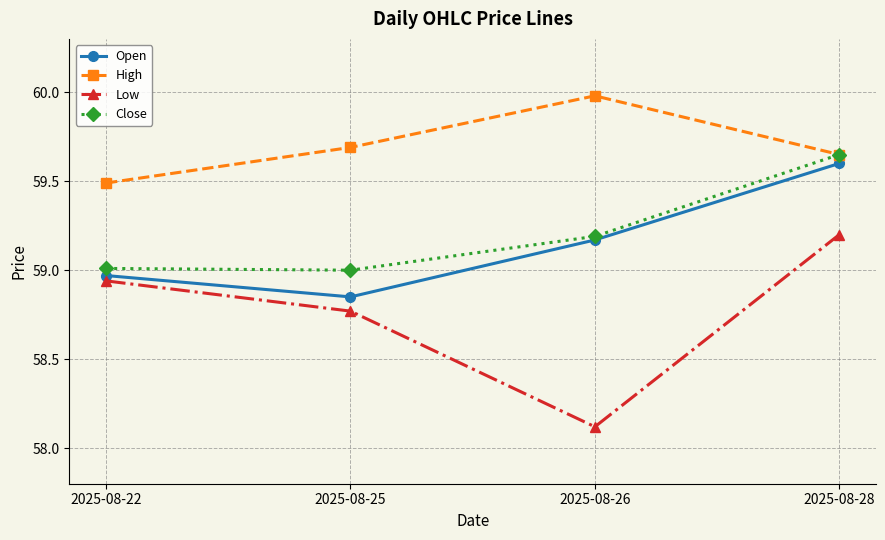

What is the total value across all series at 2025-08-25?

236.3